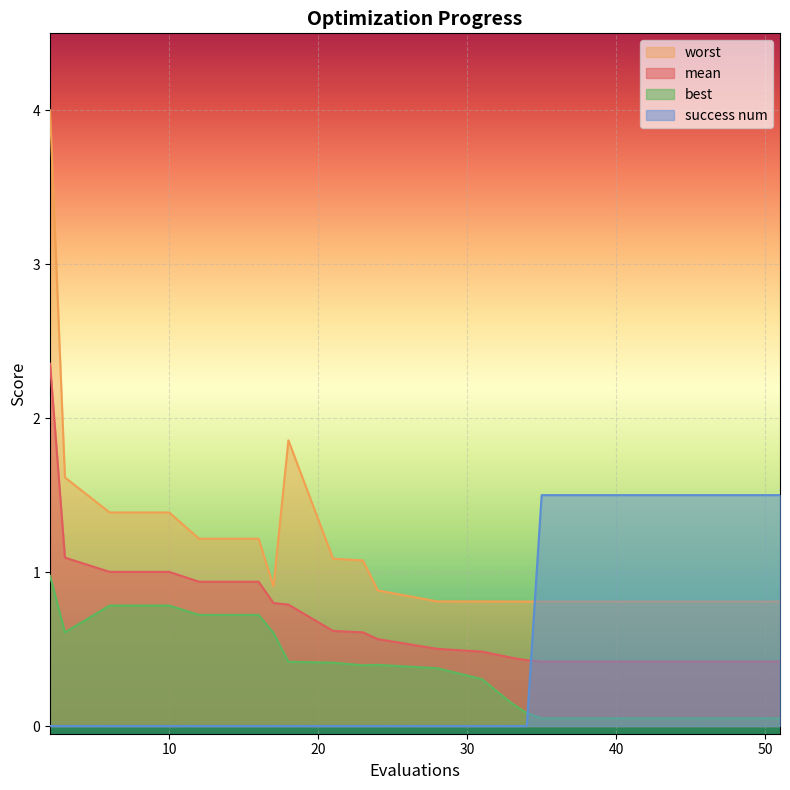

What is the minimum value for mean?

0.4